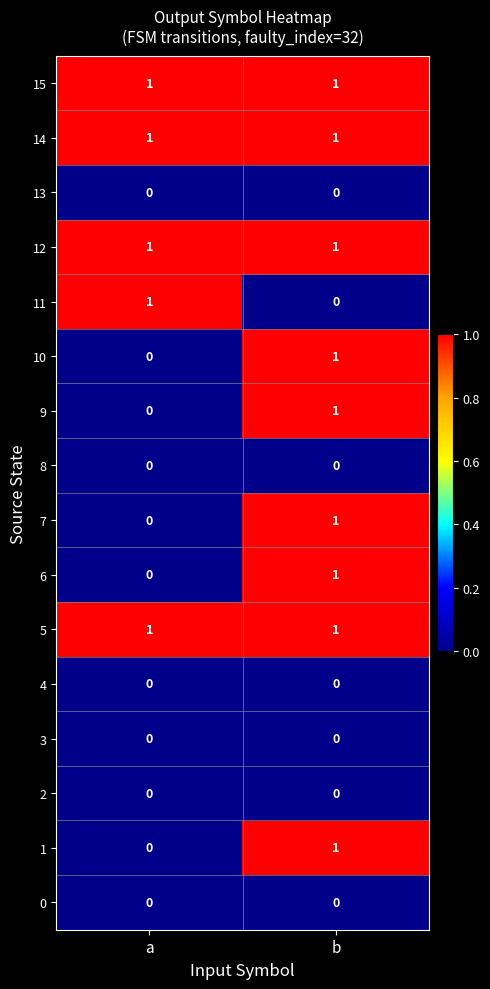

Rank the categories by 7 value from lowest to highest.

a, b